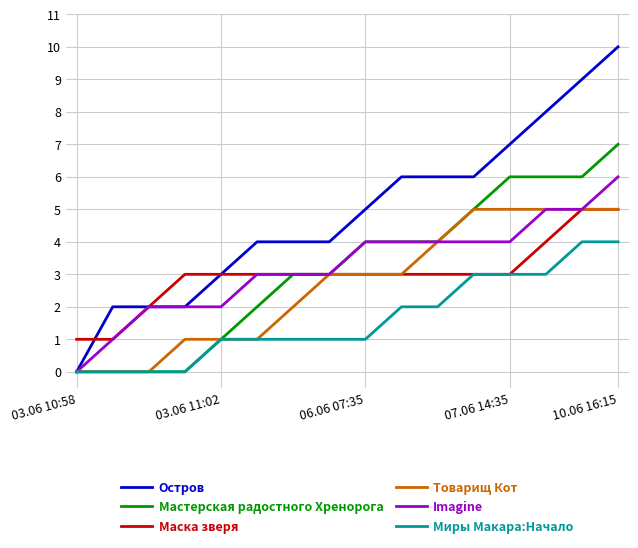

What is the highest value of the Маска зверя series?

5